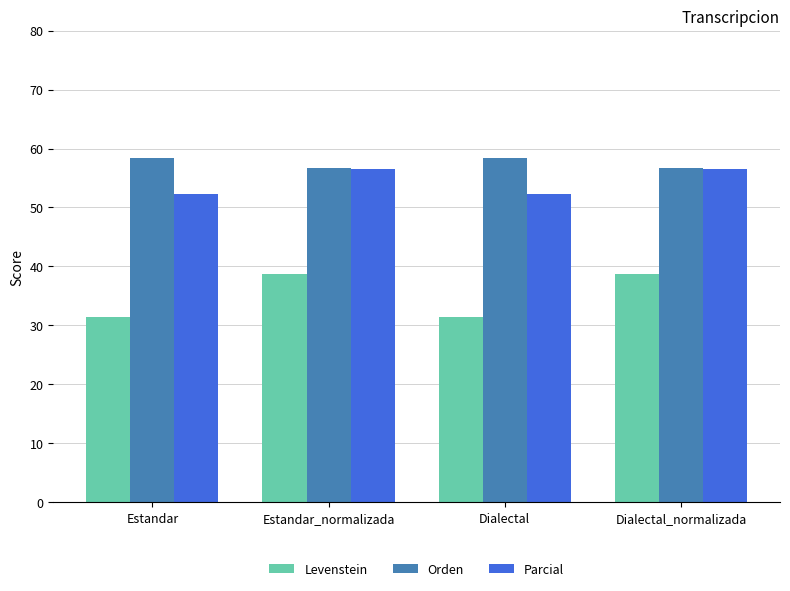

What are all the series names shown in the legend?

Levenstein, Orden, Parcial